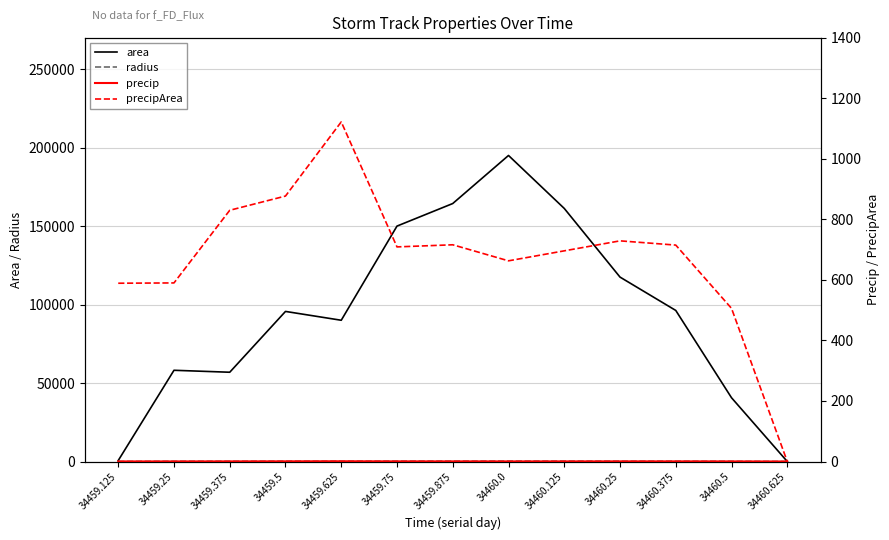

True or false: precip and precipArea cross at least once.

False